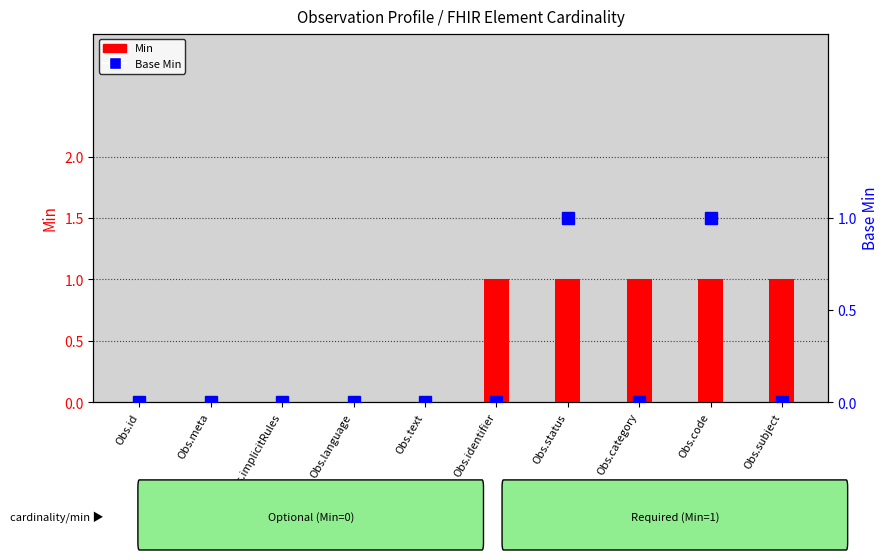

List the labels in order of Min value, smallest first.

Obs.id, Obs.meta, Obs.implicitRules, Obs.language, Obs.text, Obs.identifier, Obs.status, Obs.category, Obs.code, Obs.subject